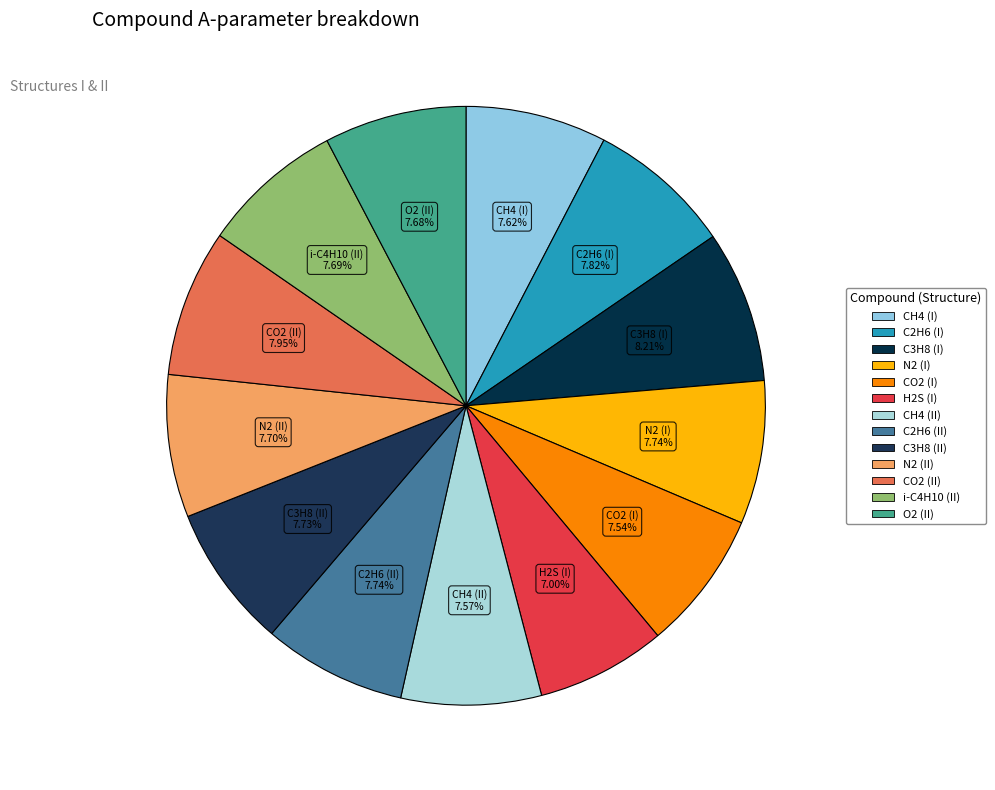

Is it true that C3H8 (II) is 20% of the pie?

False